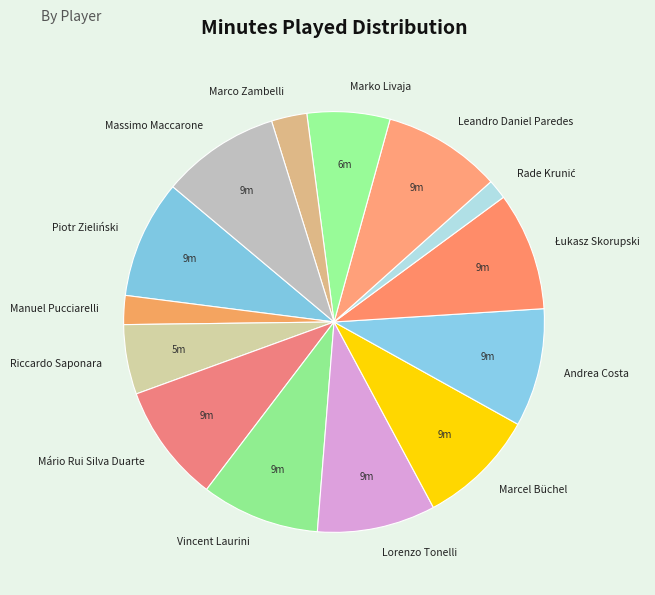

What is the ratio of the value at Mário Rui Silva Duarte to the value at Leandro Daniel Paredes?

1.0